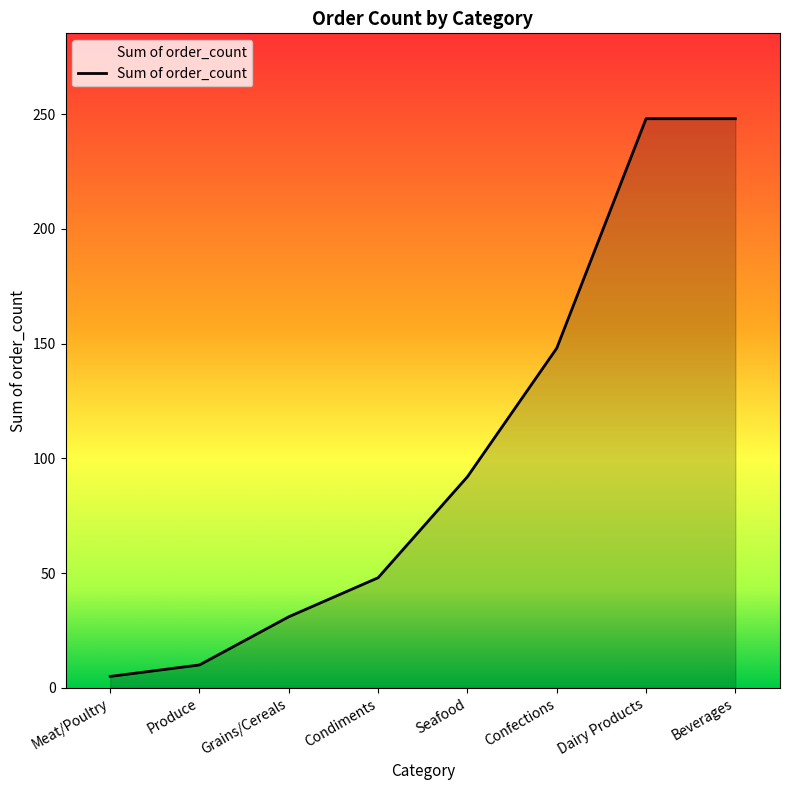

What is the sum of the values at Beverages and Seafood?

340